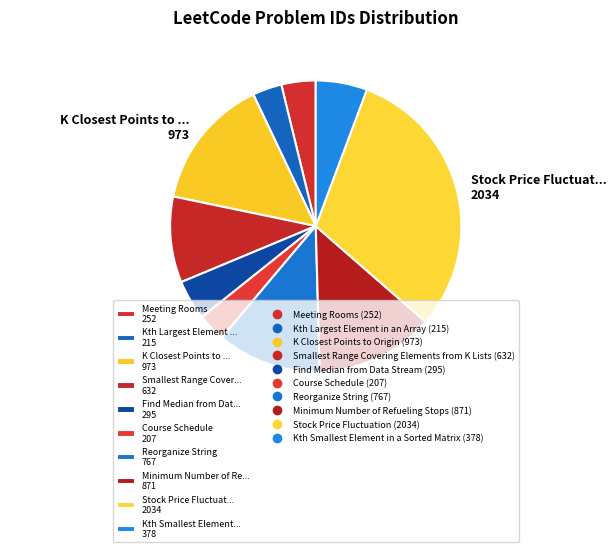

Is there any slice that represents more than half of the pie?

No